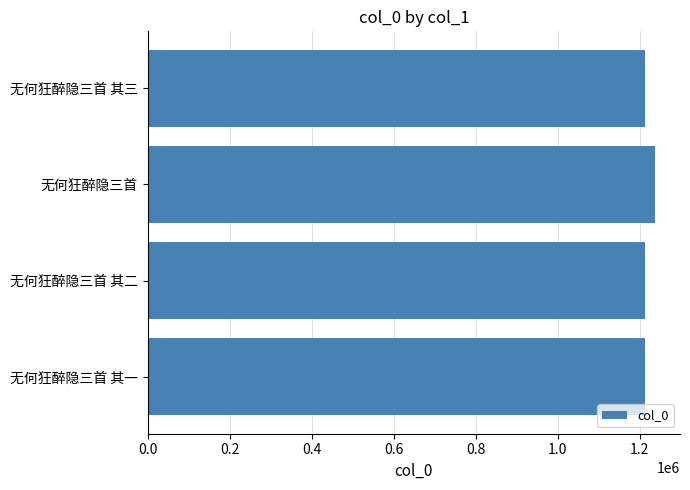

What is the ratio of the value at 无何狂醉隐三首 其一 to the value at 无何狂醉隐三首 其三?

1.0